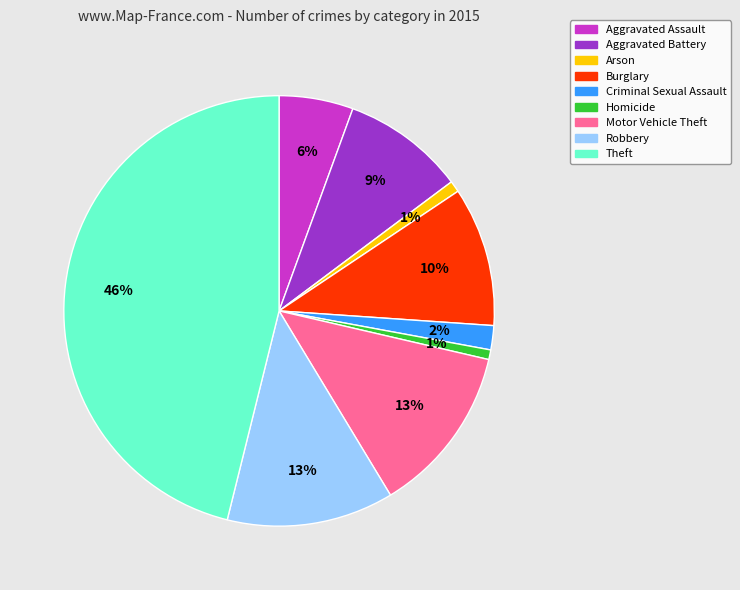

To the nearest percent, what is the difference between the largest and smallest slice percentages?

45%